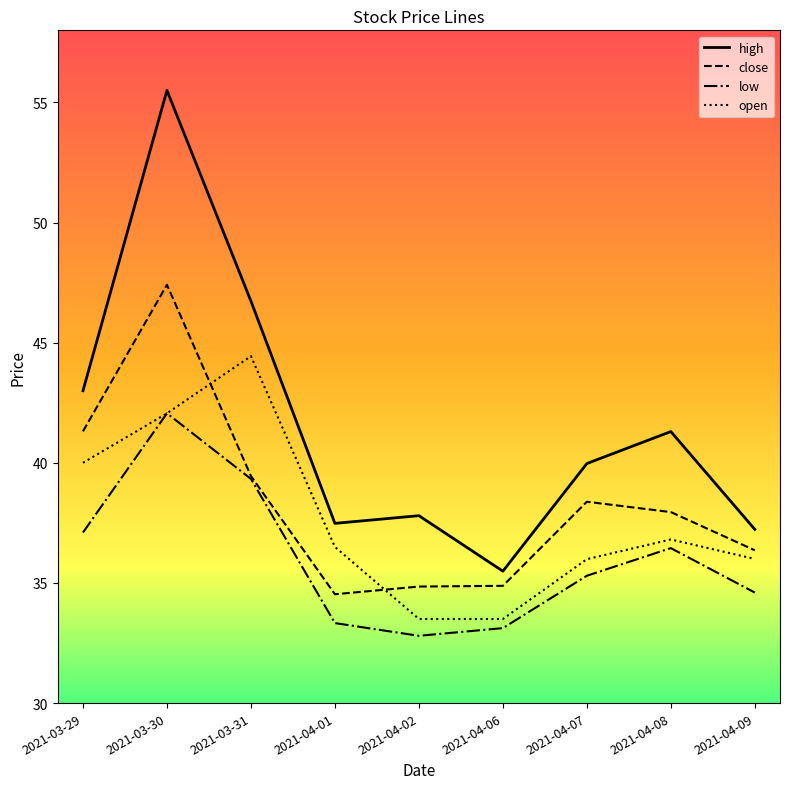

How many interior local peaks does the low series have?

2